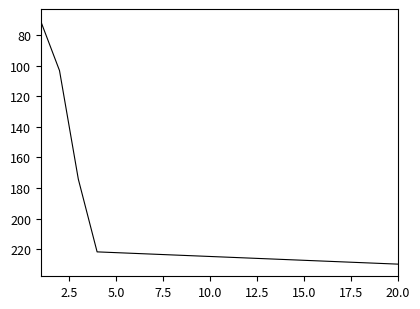

What is the greatest value displayed?

229.6